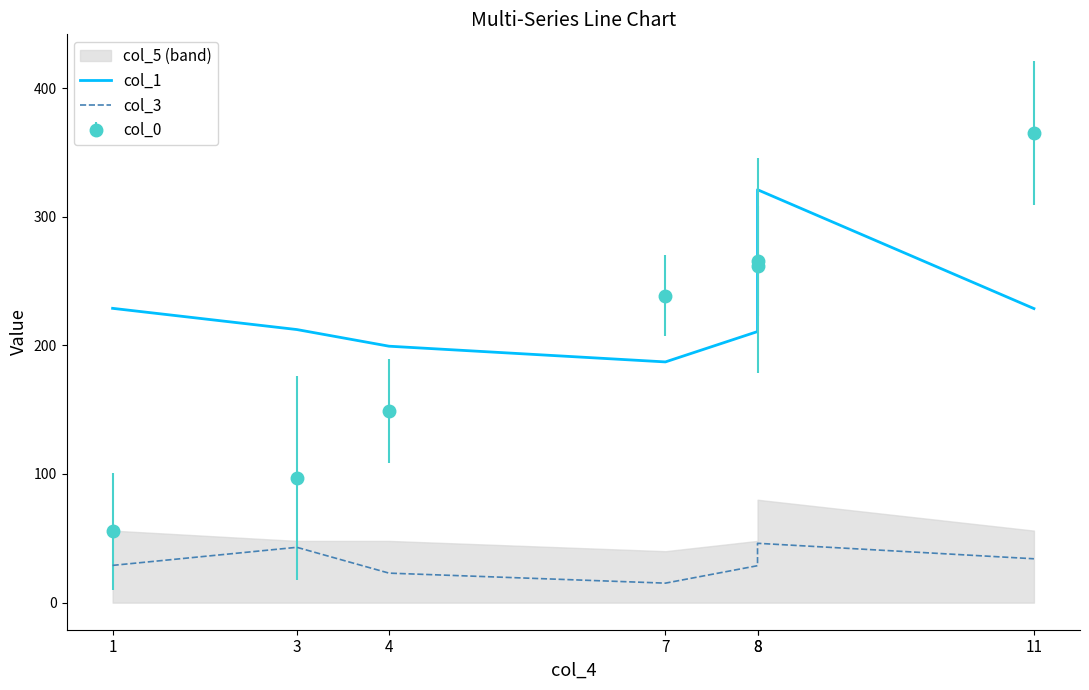

At which category does the chart reach its peak across all series?

8